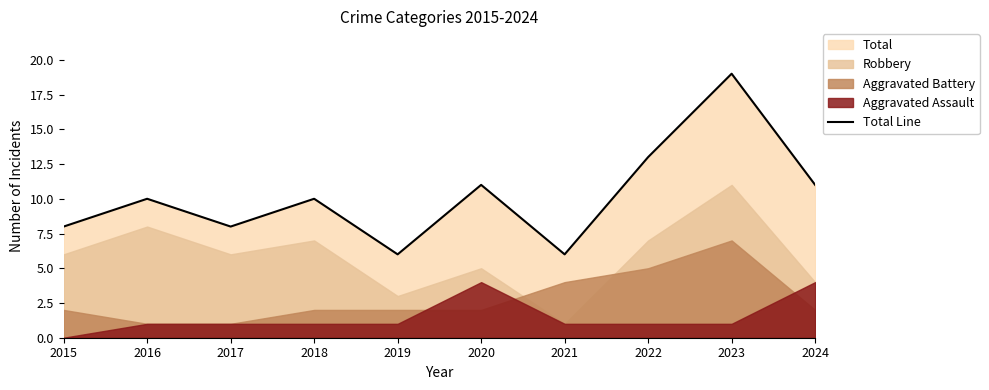

Between 2024 and 2019, which is larger?

2024